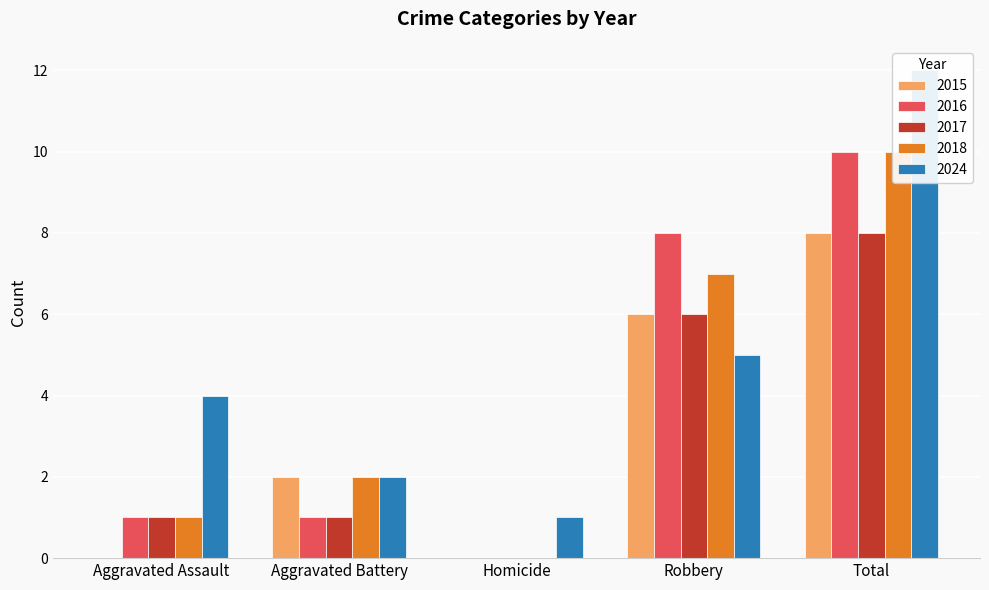

List the series in order of their peak value, highest first.

2024, 2016, 2018, 2015, 2017